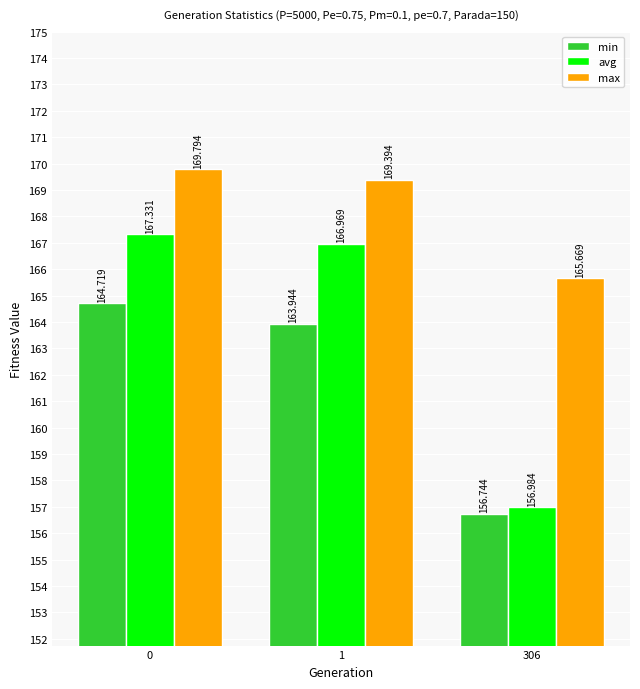

The value of avg at 306 is 51.2. True or false?

False